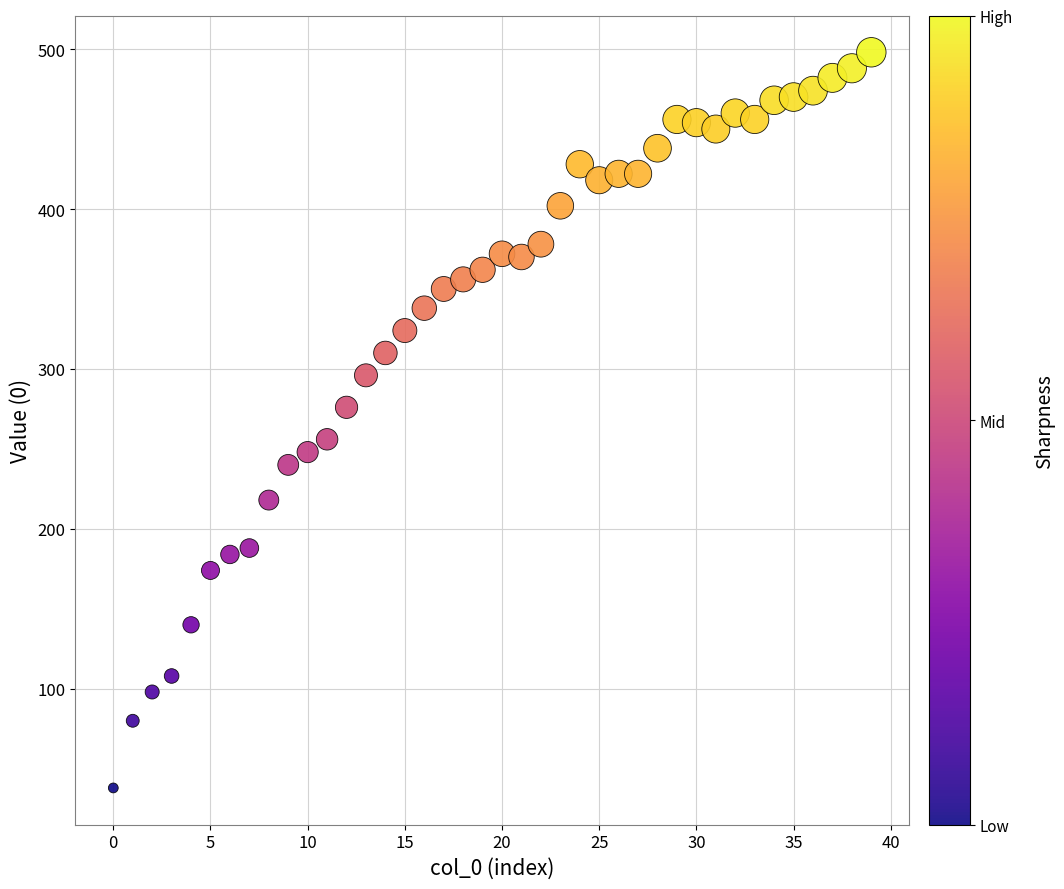

What is the range of Y values (max minus min)?

460